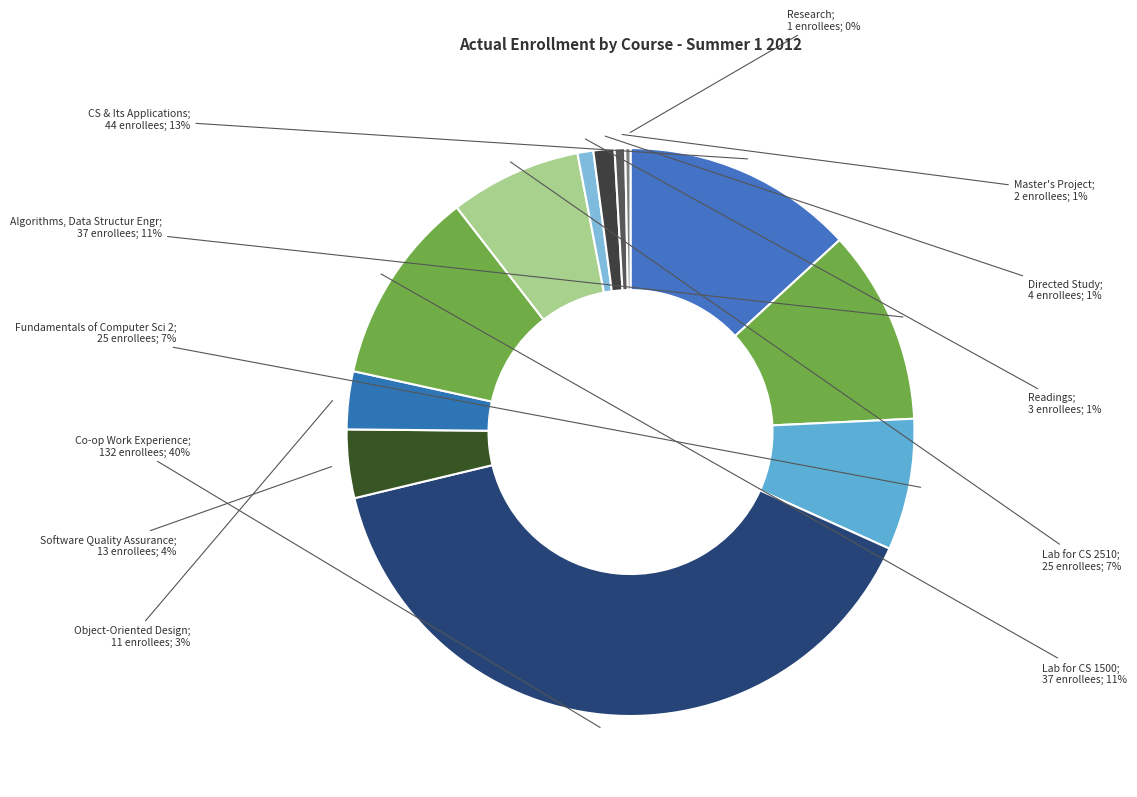

Does any single category account for the majority?

No